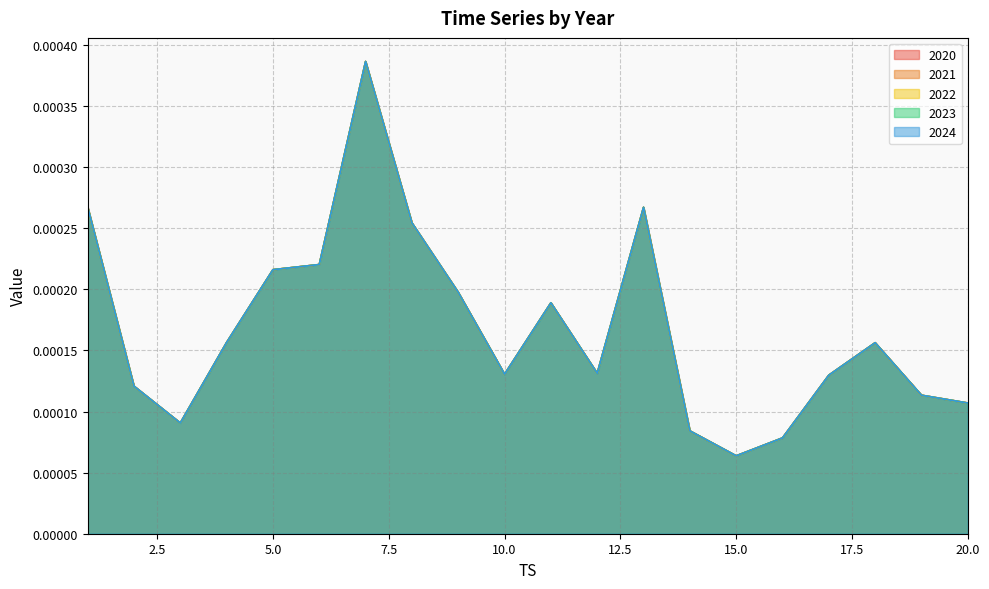

At which category does the chart reach its peak across all series?

7